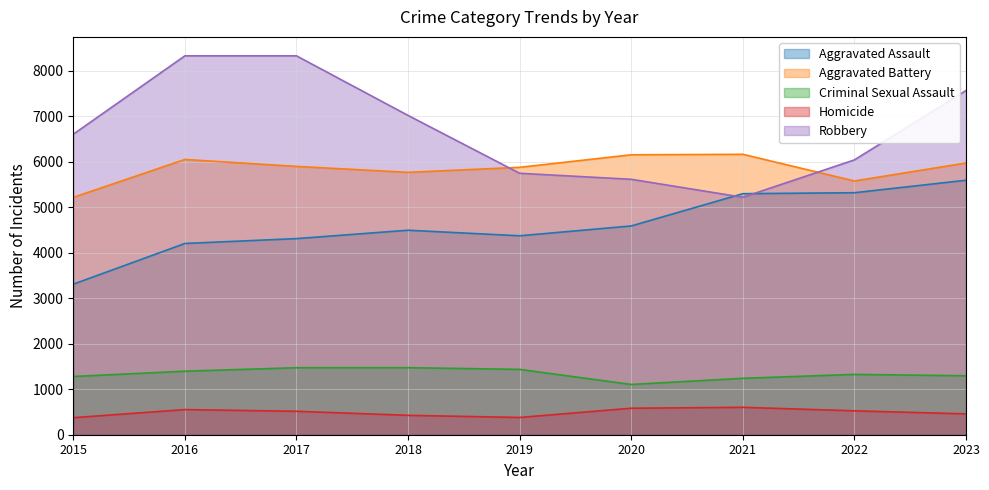

Which series has the largest range (max minus min)?

Robbery